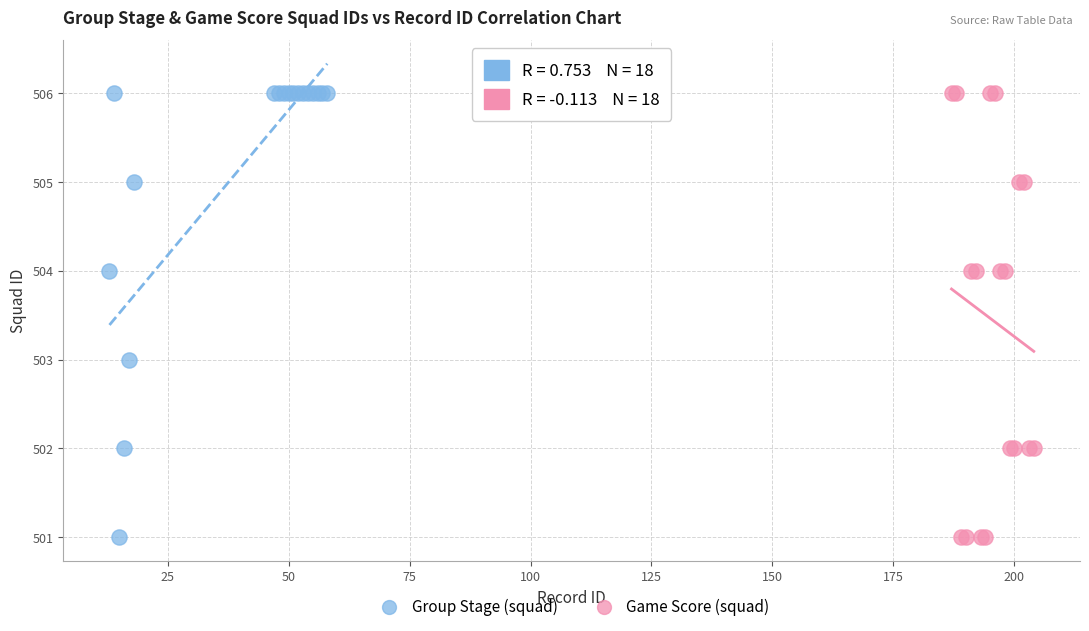

What are all the series names shown in the legend?

Group Stage (squad), Game Score (squad)